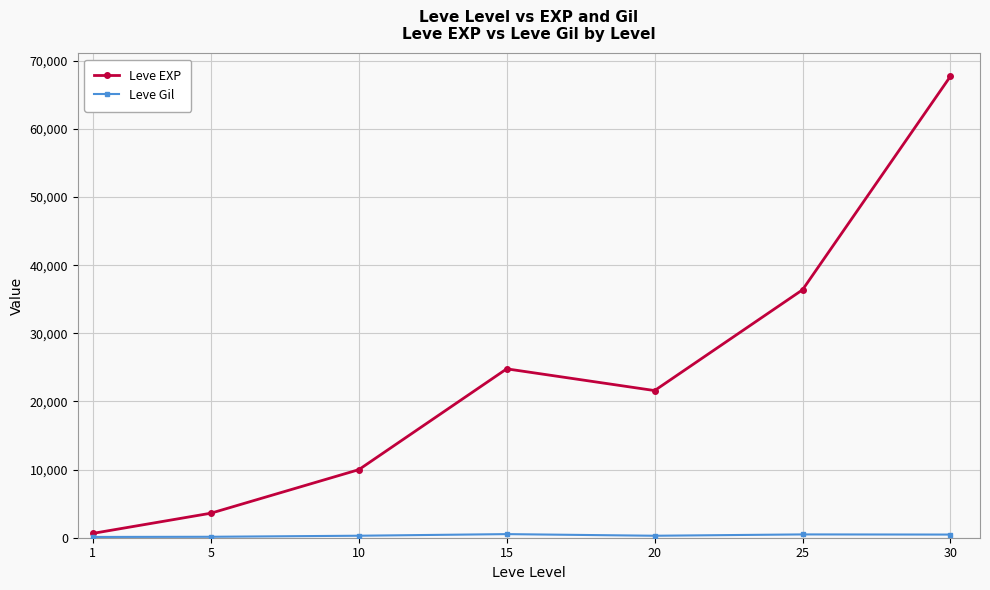

Which series has the widest spread of values?

Leve EXP